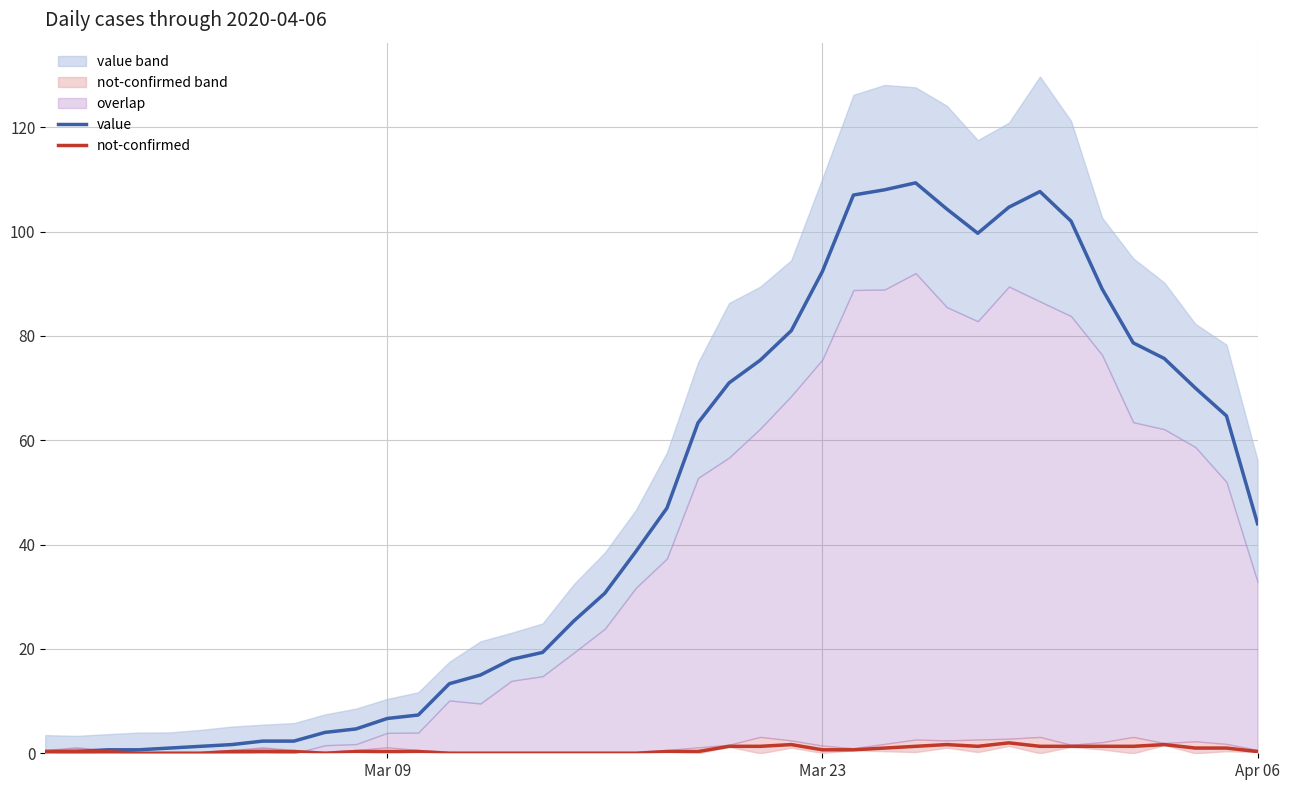

Which series has the widest spread of values?

value